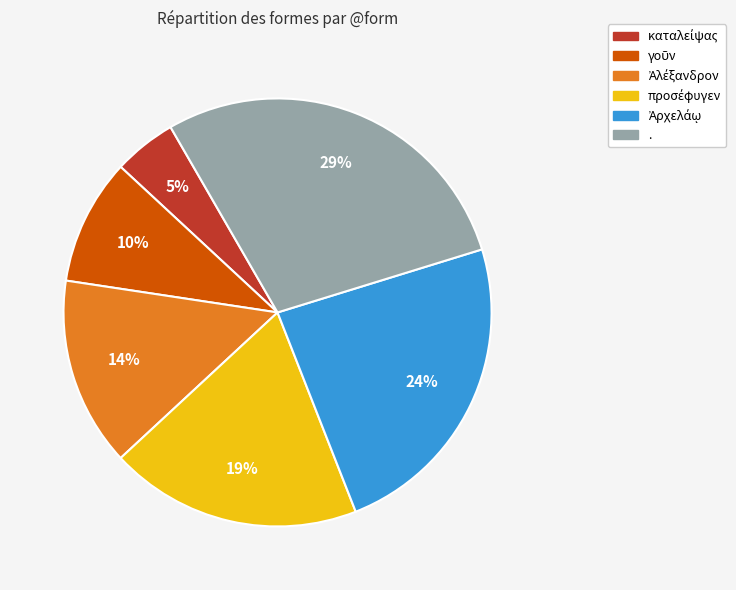

Is there a majority slice in this chart?

No